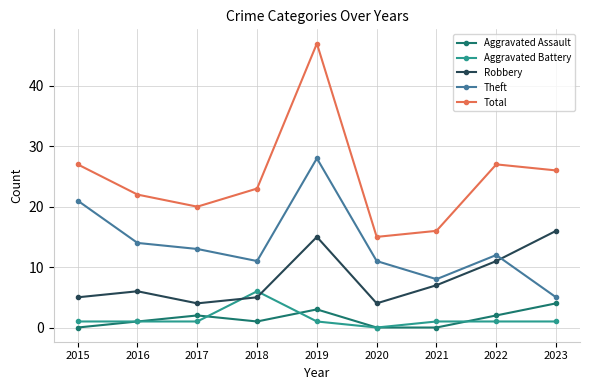

How many interior local peaks does the Aggravated Assault series have?

2